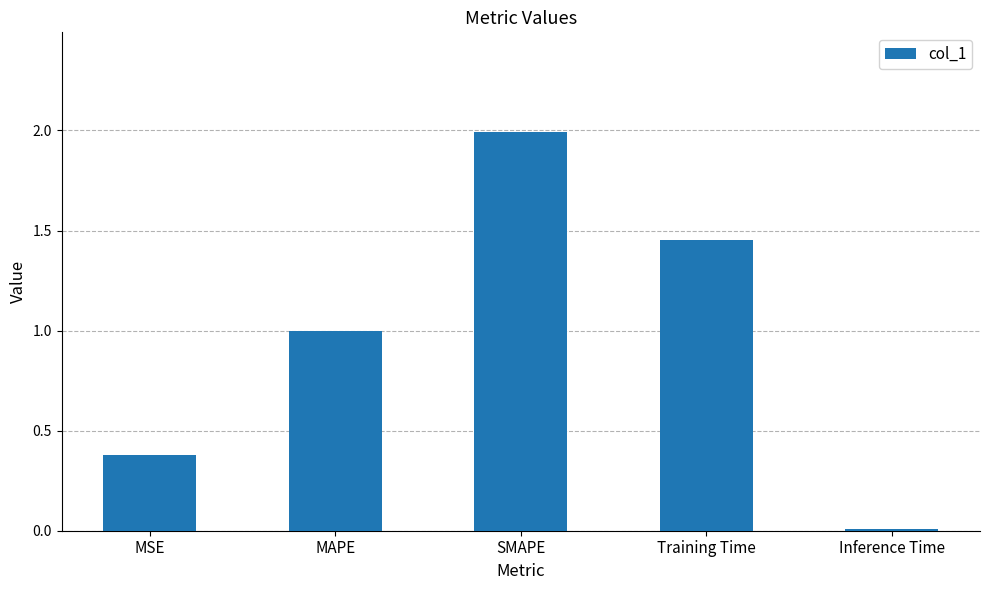

What is the difference between the second highest and minimum values?

1.4